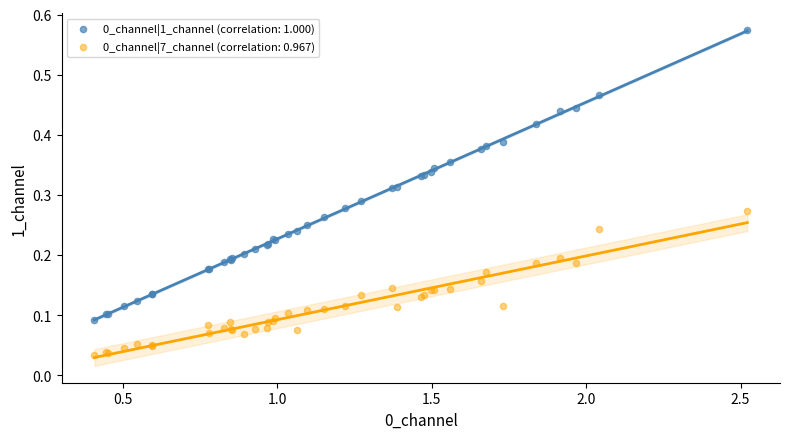

What is the X range (max minus min) for the scatter plot?

2.1